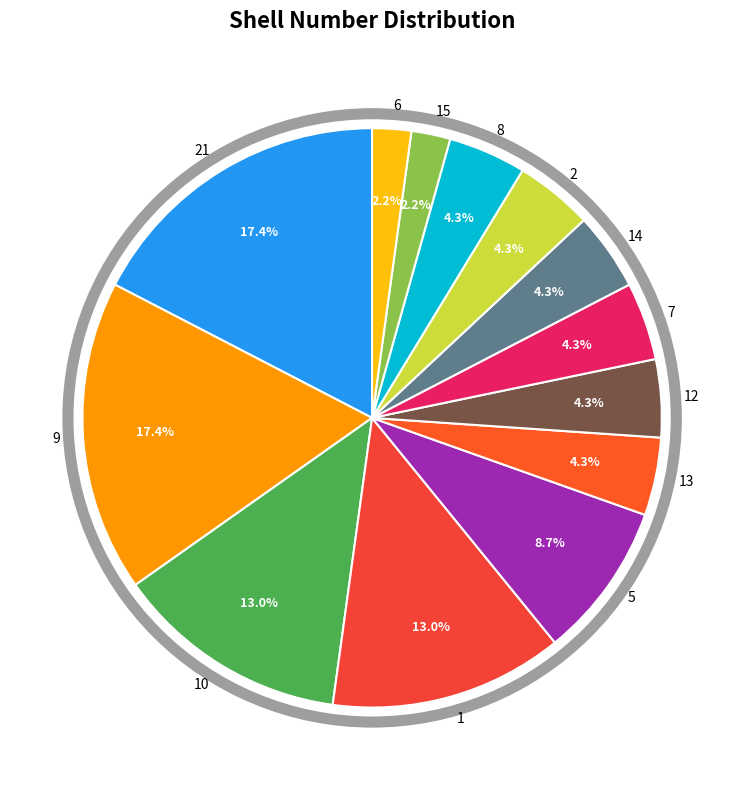

Is there any slice that represents more than half of the pie?

No